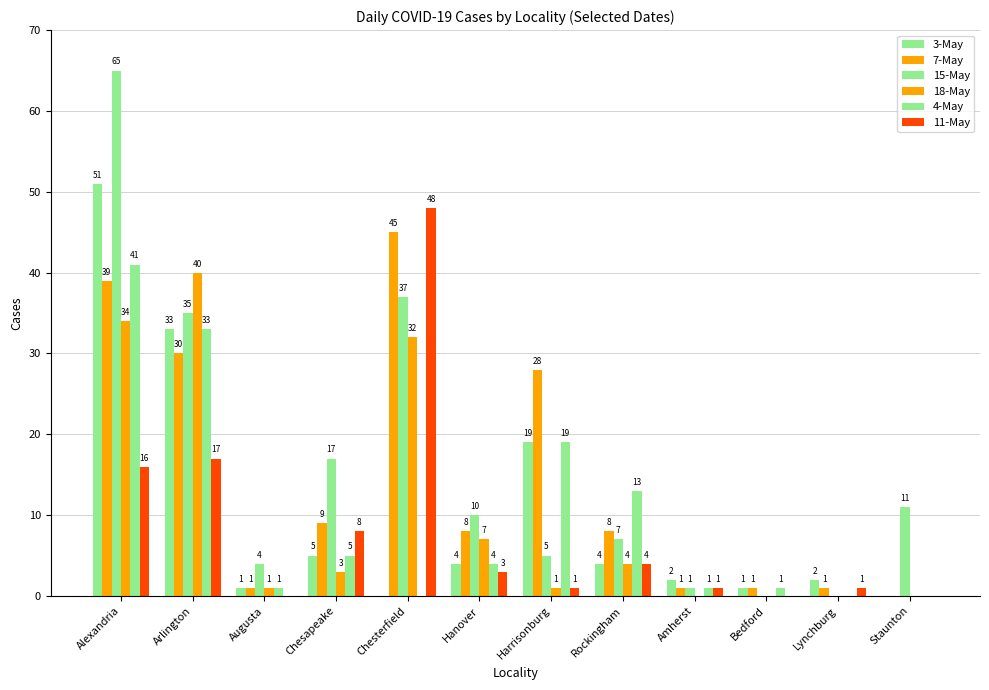

What is the greatest value displayed?

65